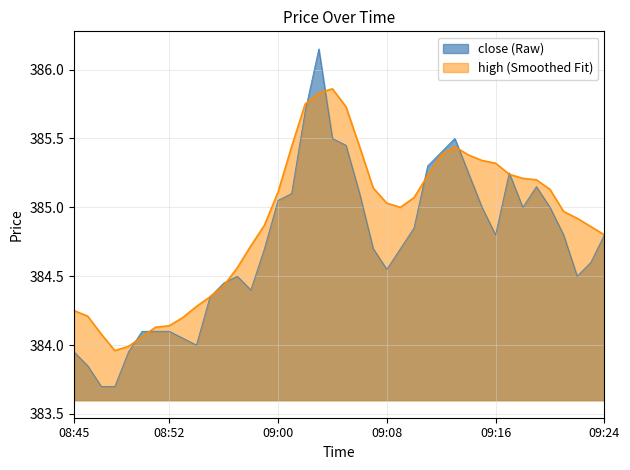

What is the maximum value shown in the chart?

386.1